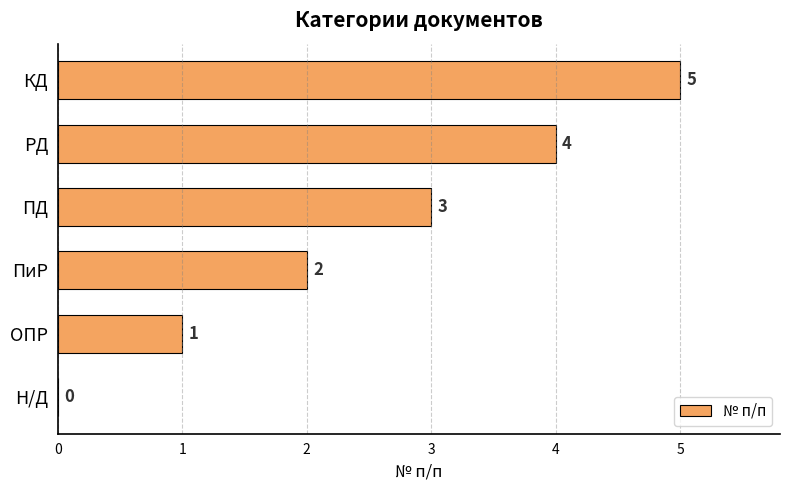

What is the maximum value shown in the chart?

5